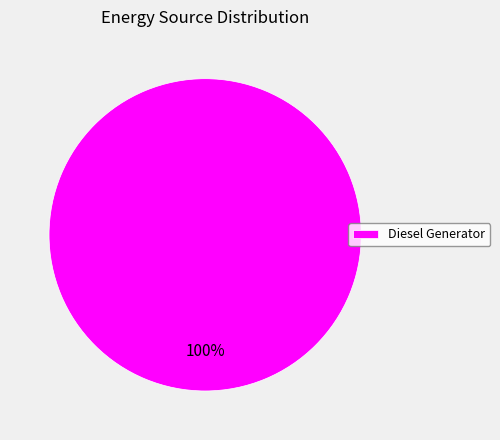

Count the number of slices in the pie.

1